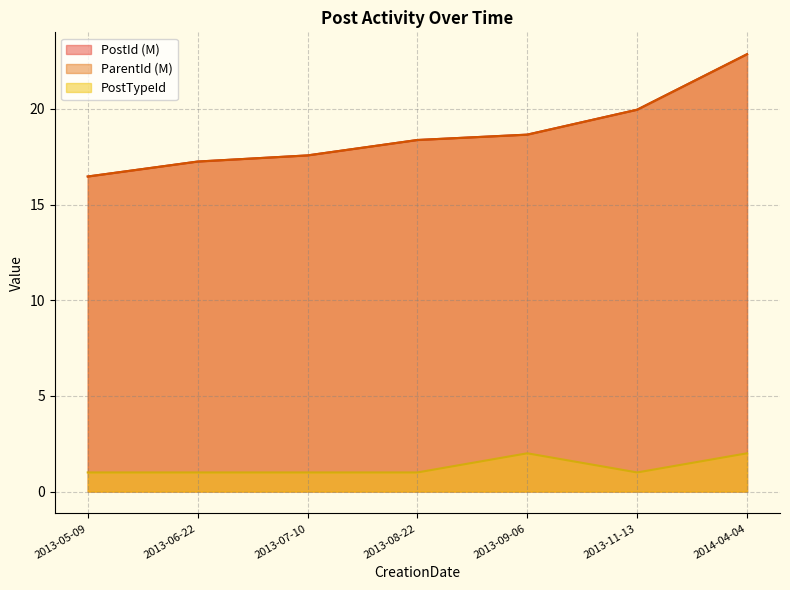

The PostId series shows 30.5 at 2013-06-22. True or false?

False